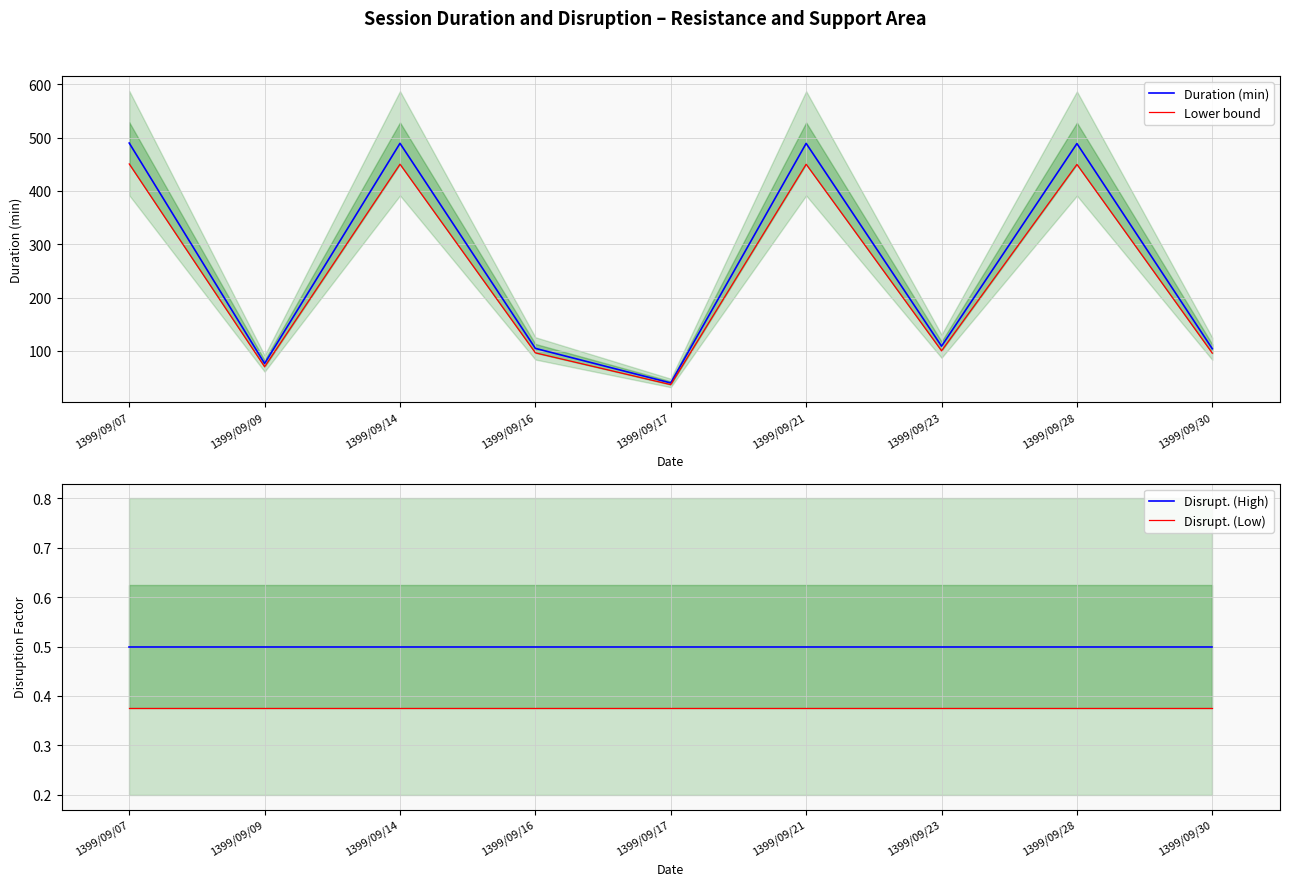

What is the maximum value for Duration (min)?

489.7